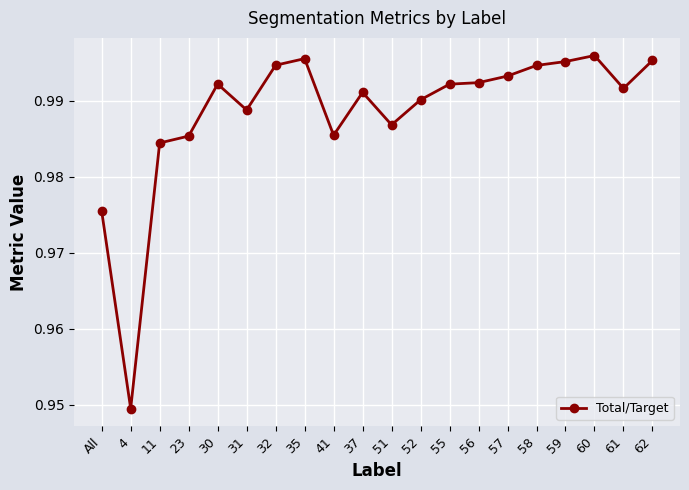

At which category does the chart reach its minimum across all series?

4